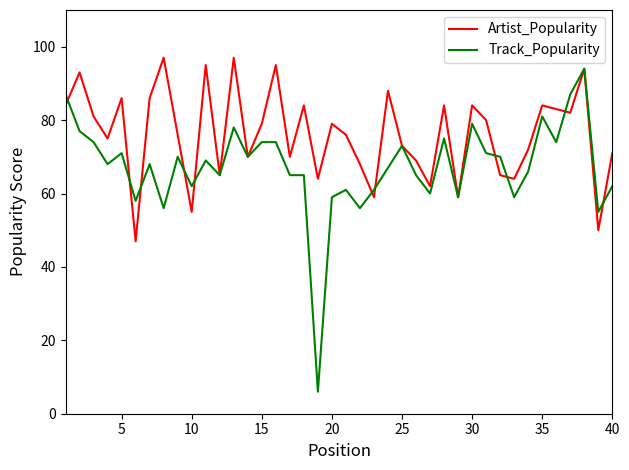

What is the smallest value displayed?

6